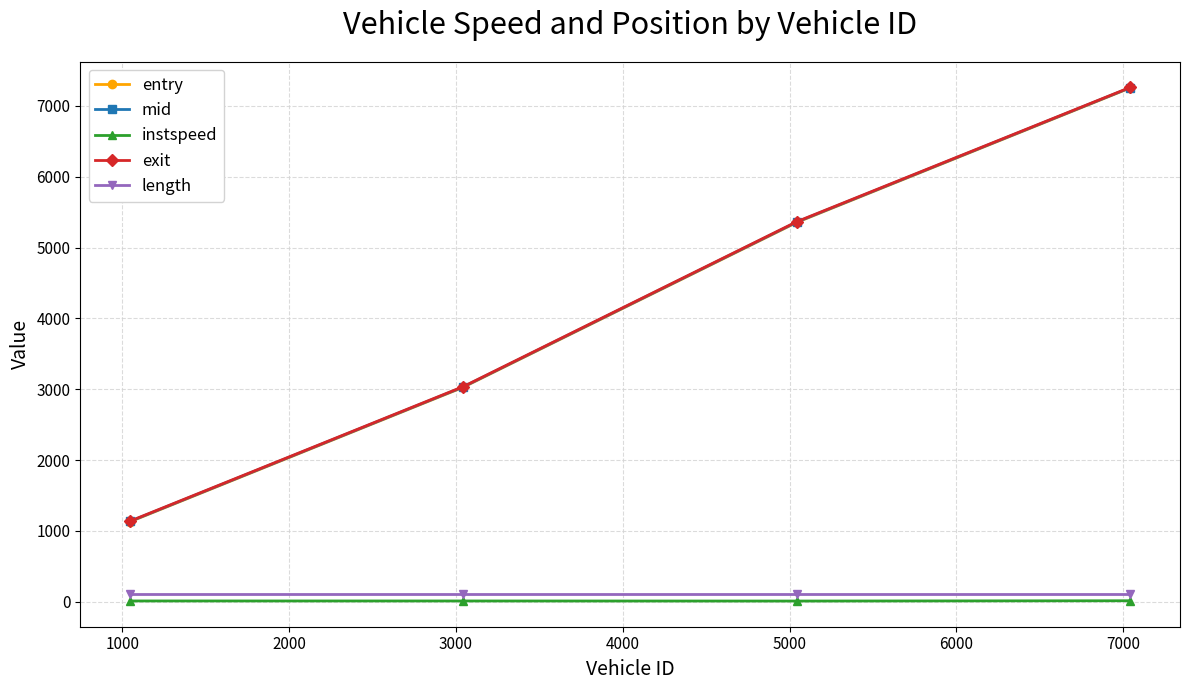

True or false: mid has more than 2 points higher than both neighbors.

False